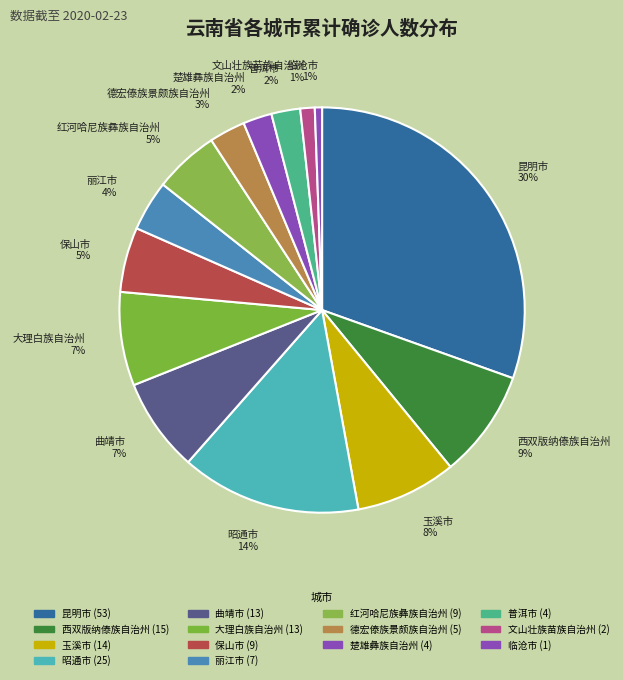

Is it true that 昆明市 is 44% of the pie?

False